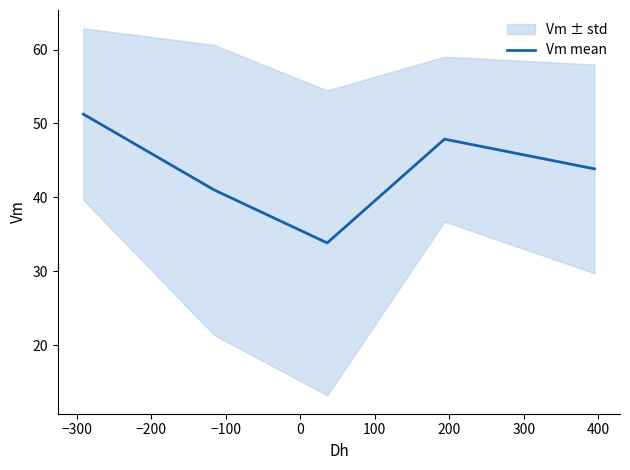

What is the highest value of the Vm mean series?

51.3